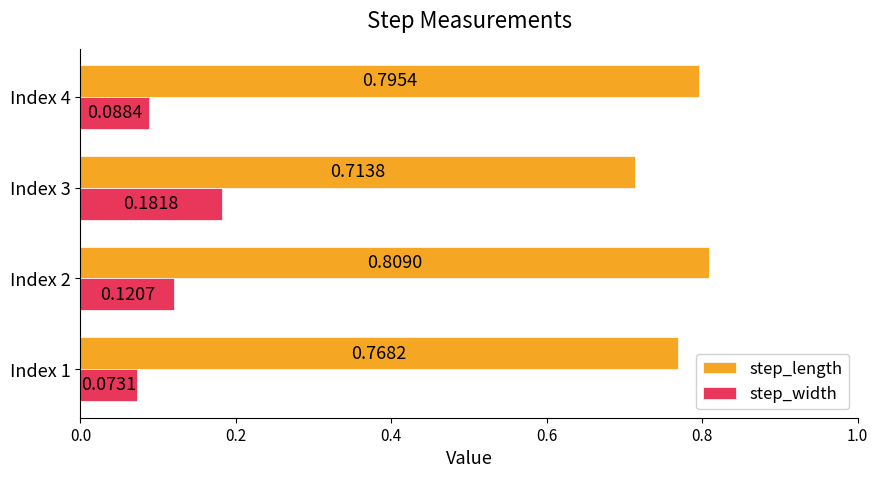

Rank the series by their average value, from highest to lowest.

step_length, step_width